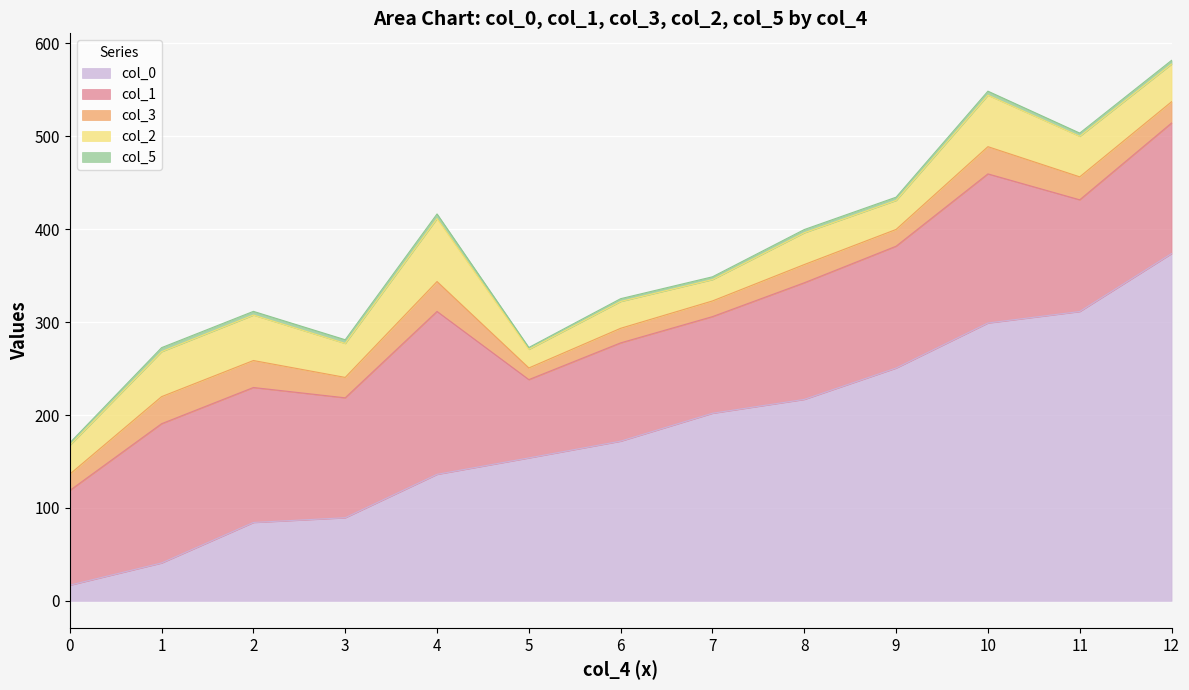

At which label is col_0 closest to 207?

7